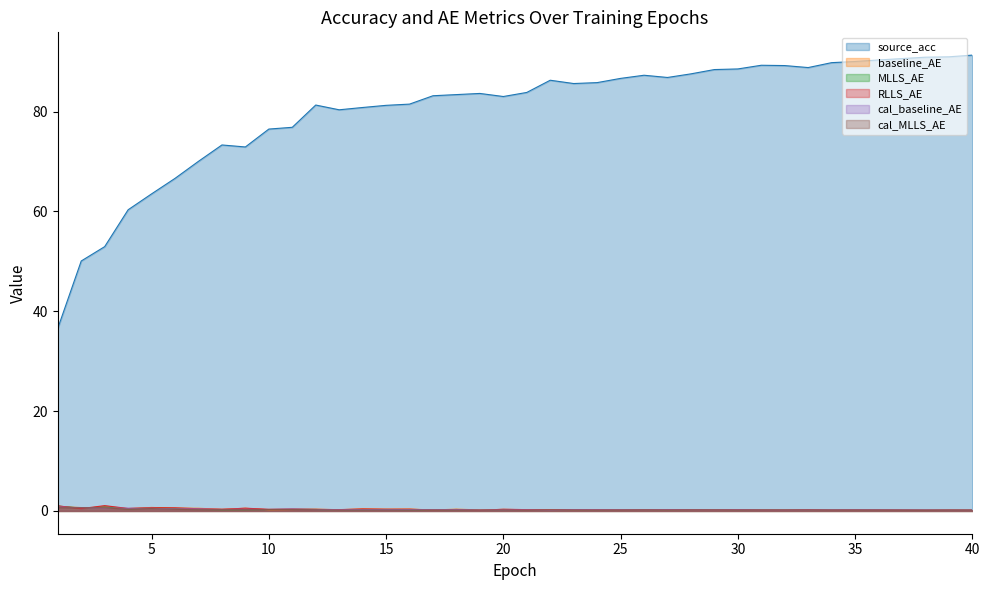

True or false: cal_MLLS_AE has a value of 0.3 at 28.

False